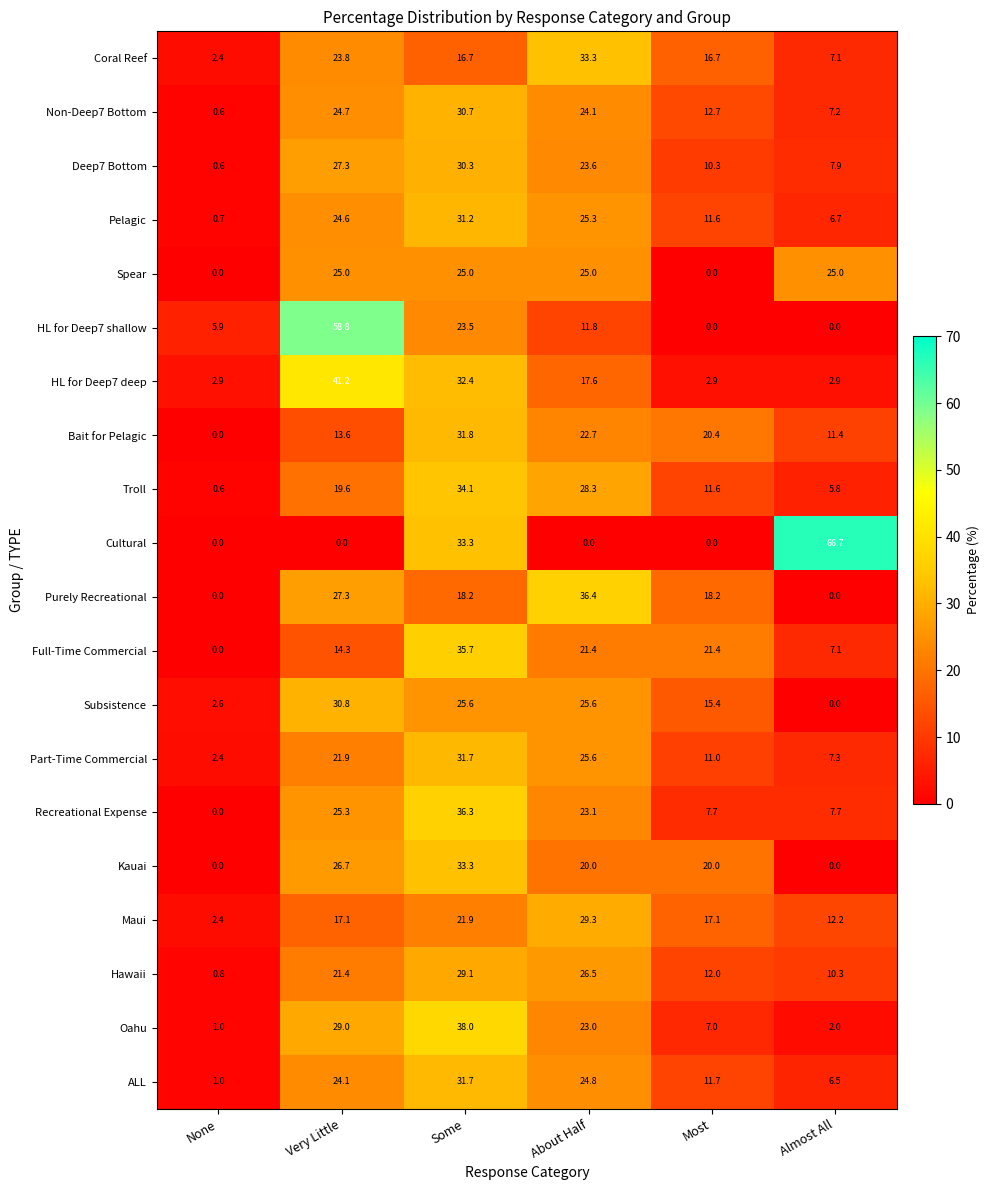

What is the total value across all series at Most?

227.7